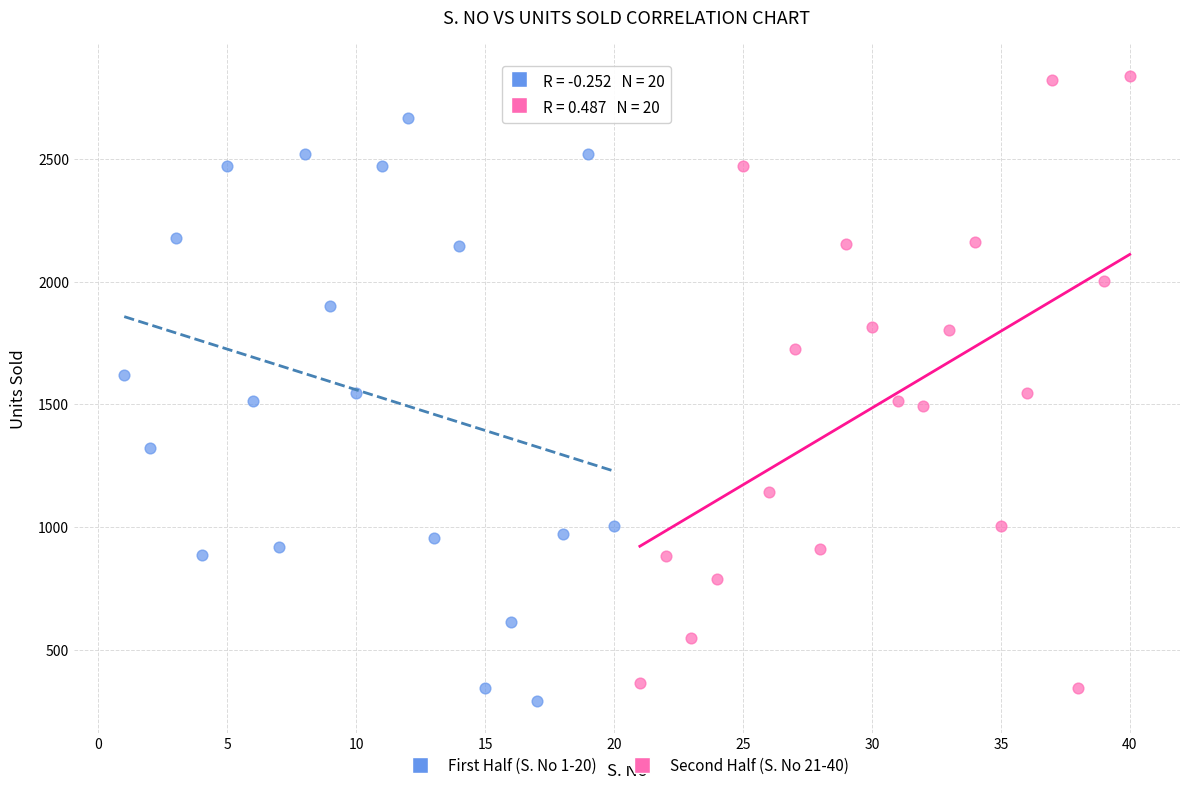

Which series has the widest spread of Y values?

Second Half (S. No 21-40)